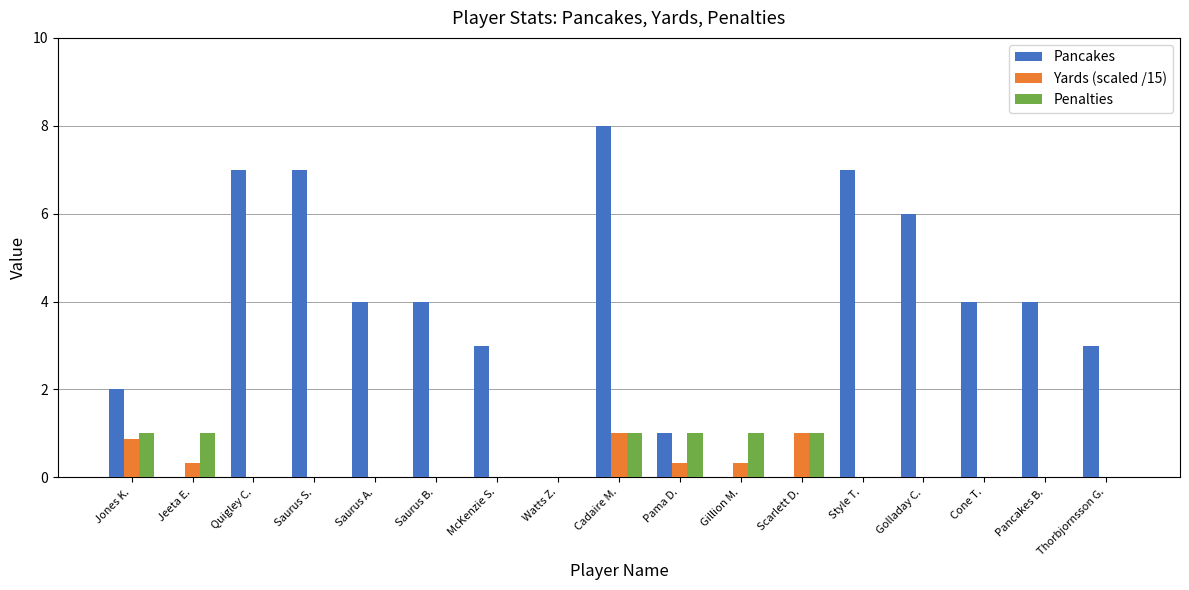

Read the Yards (scaled /15) value at Scarlett D..

1.0